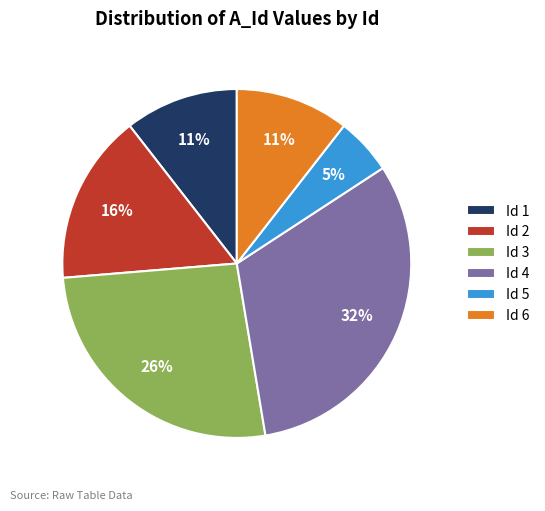

Which slice is the largest?

Id 4